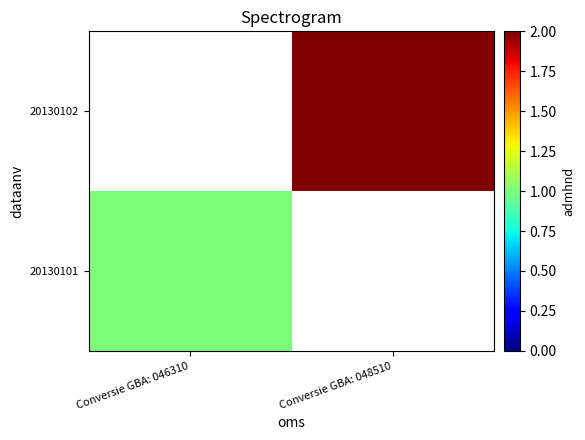

What is the approximate value of 20130101 at Conversie GBA: 046310?

1.0